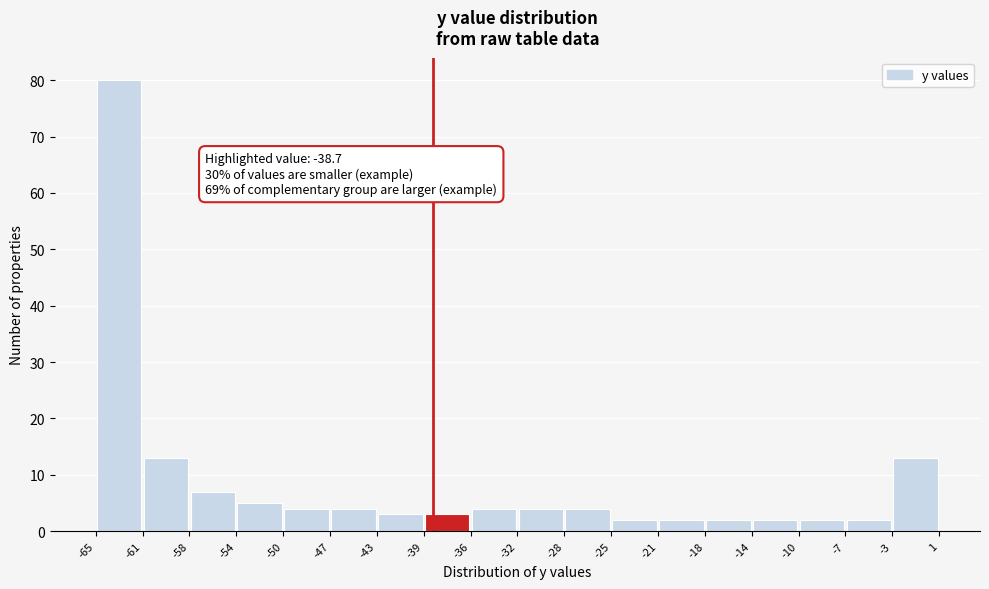

Over which range of the x-axis is the bar tallest?

-65 to -61